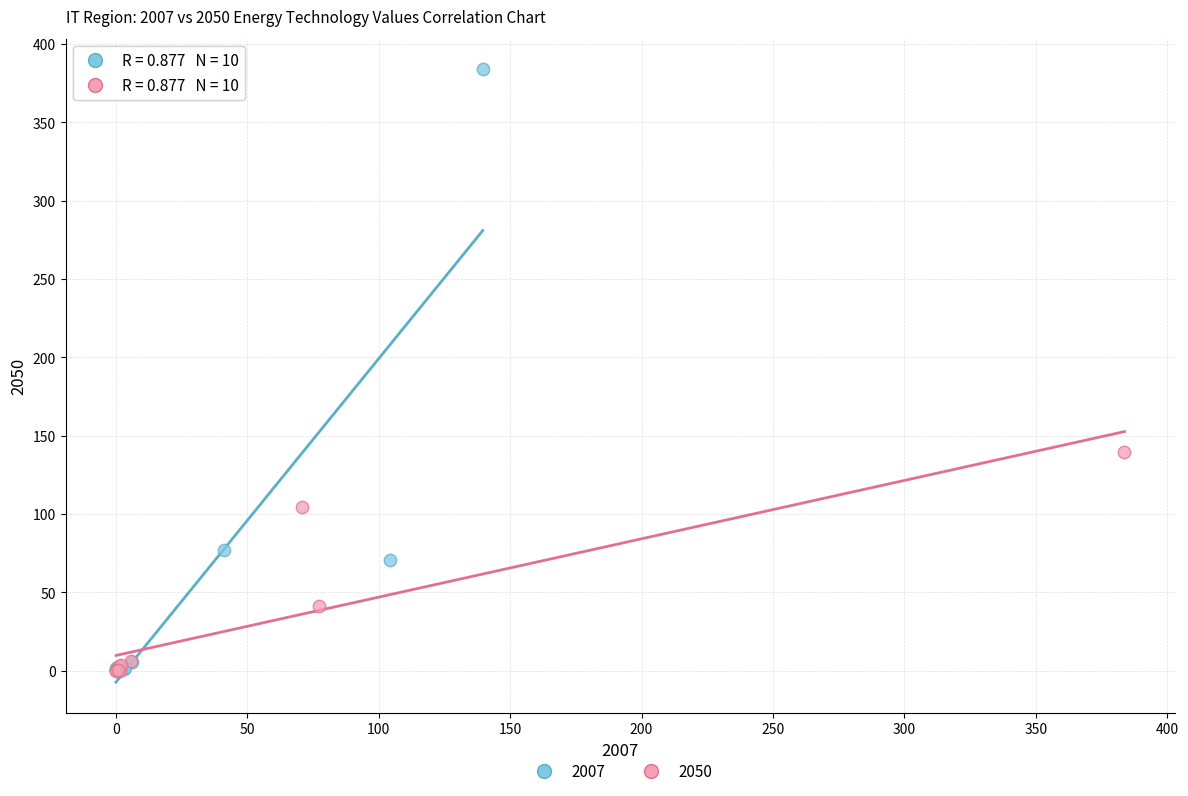

Which series has the widest spread of Y values?

2007